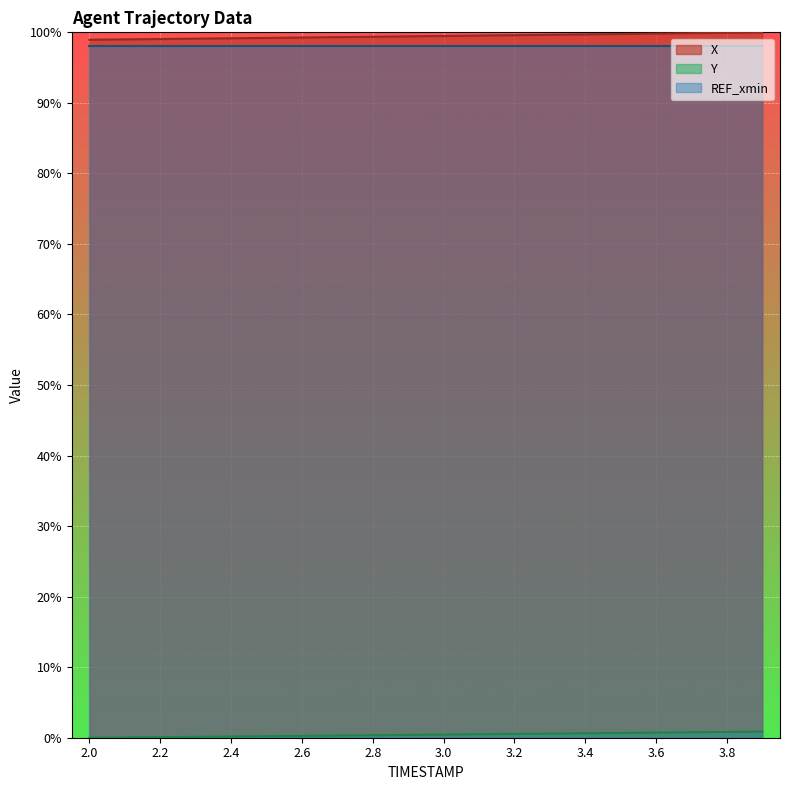

What is the label of the 5th point from the left?

2.4